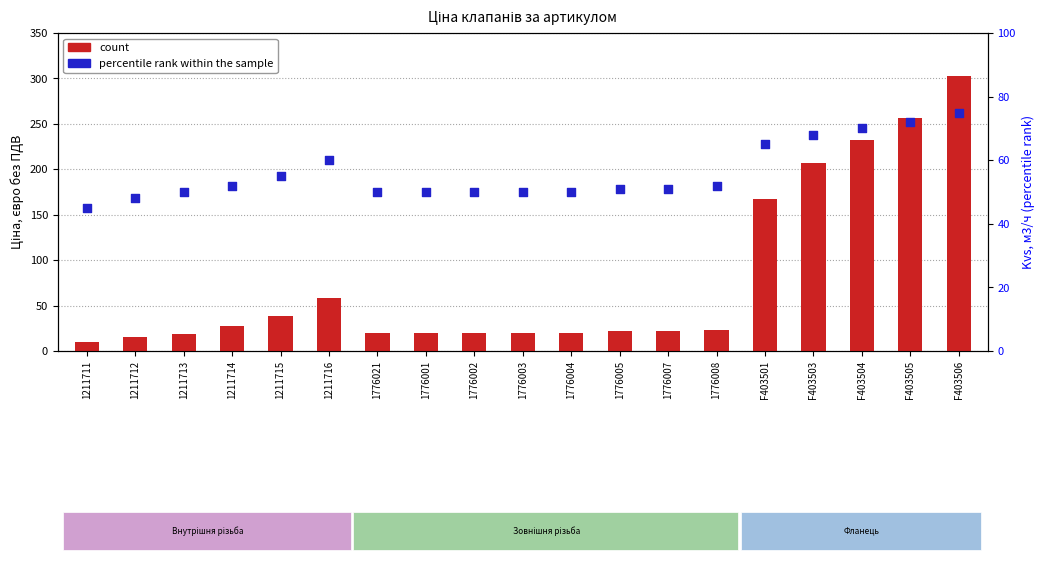

At how many categories does at least one series exceed 35?

19